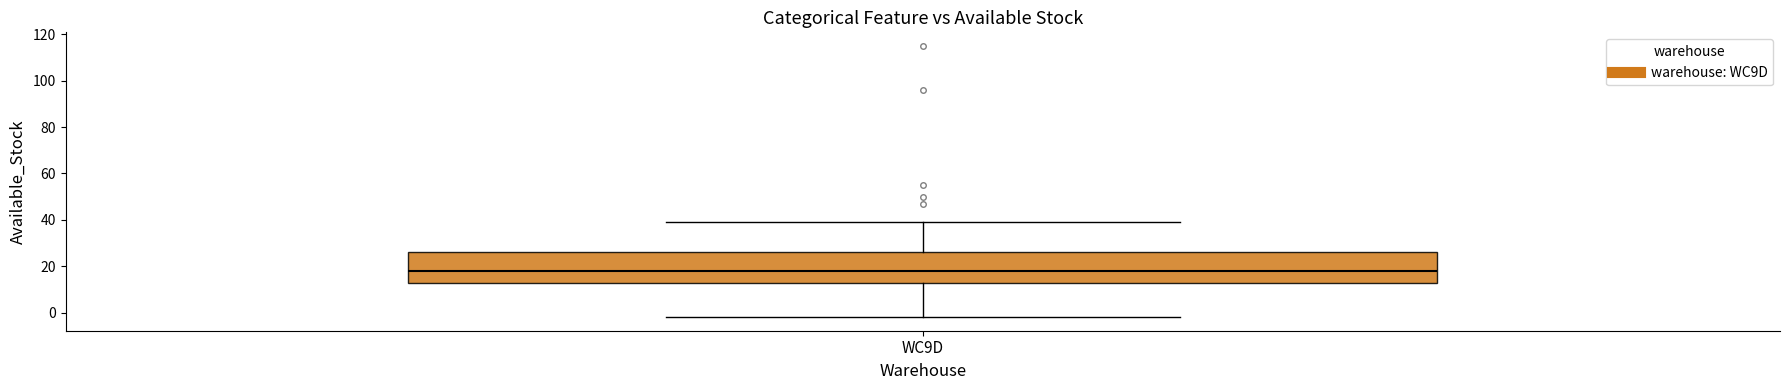

Read this box plot against the y-axis: the position of the median line, the range covered by the box, and the ends of both whiskers. The values are not printed on the chart, so give them approximately, as read against the axis.

median 18, box 12 to 26, whiskers -2 to 40